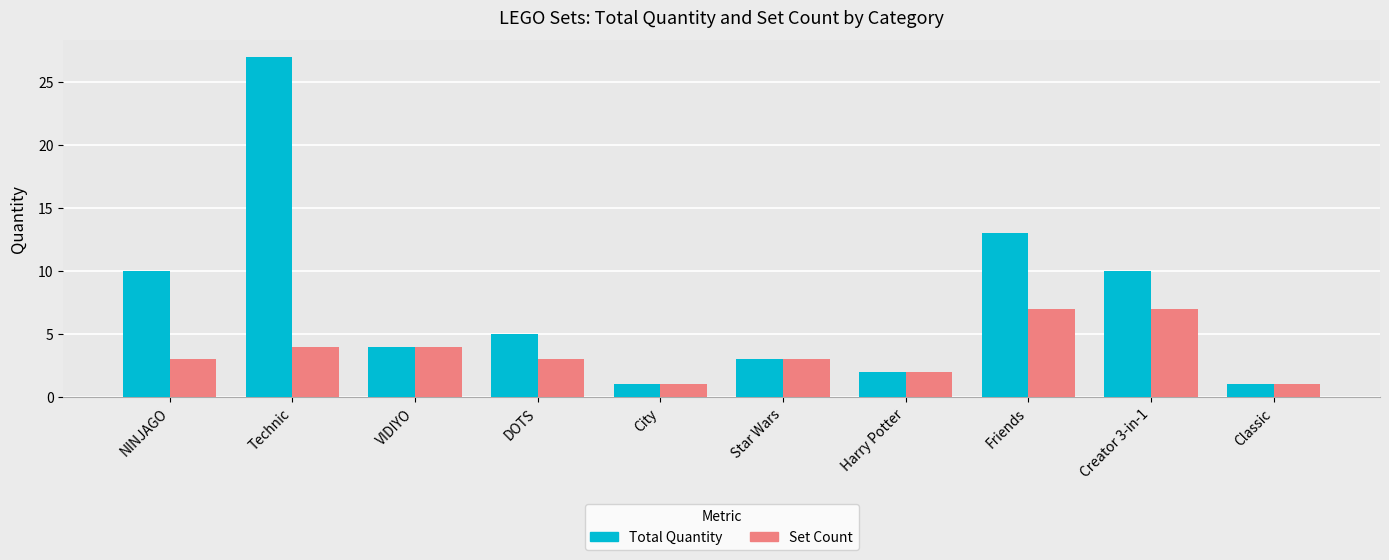

What is the sum of the Total Quantity values at NINJAGO and Star Wars?

13